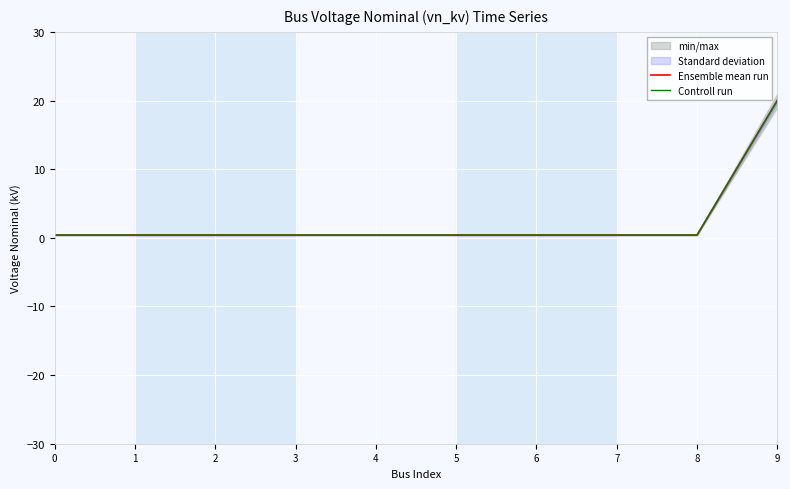

The value of Controll run at 7 is 0.1. True or false?

False